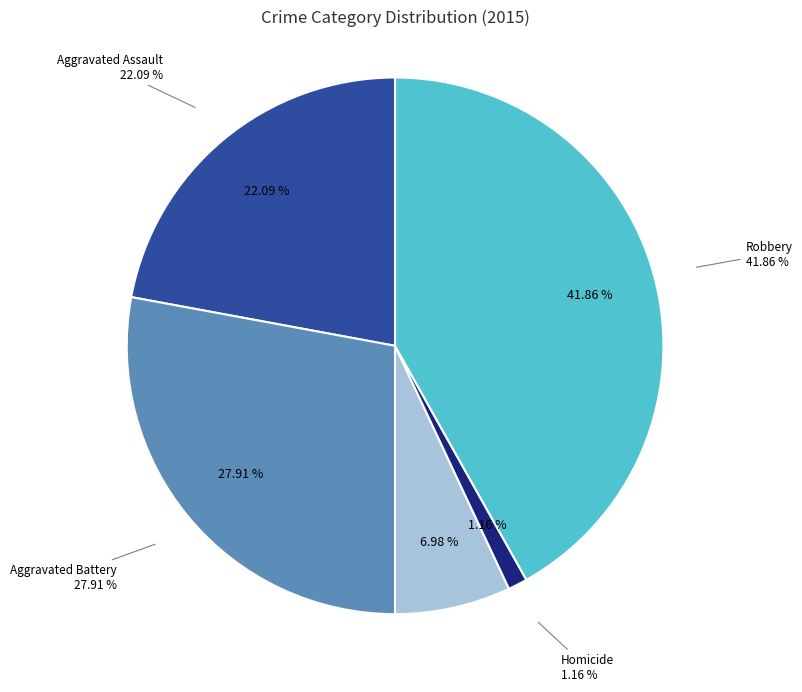

What is the total percentage of Aggravated Assault and Robbery?

64.0%